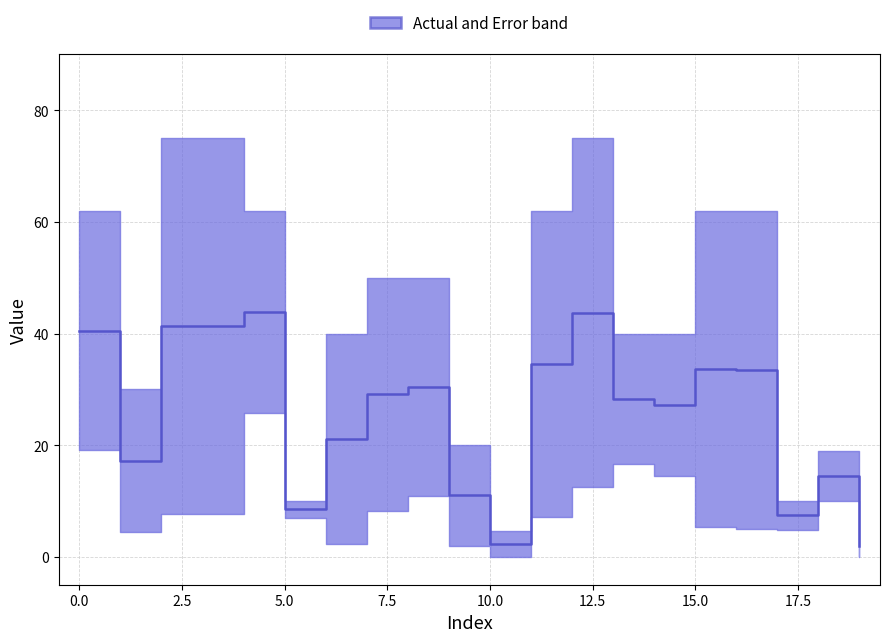

Which label corresponds to the smallest value in the chart?

19